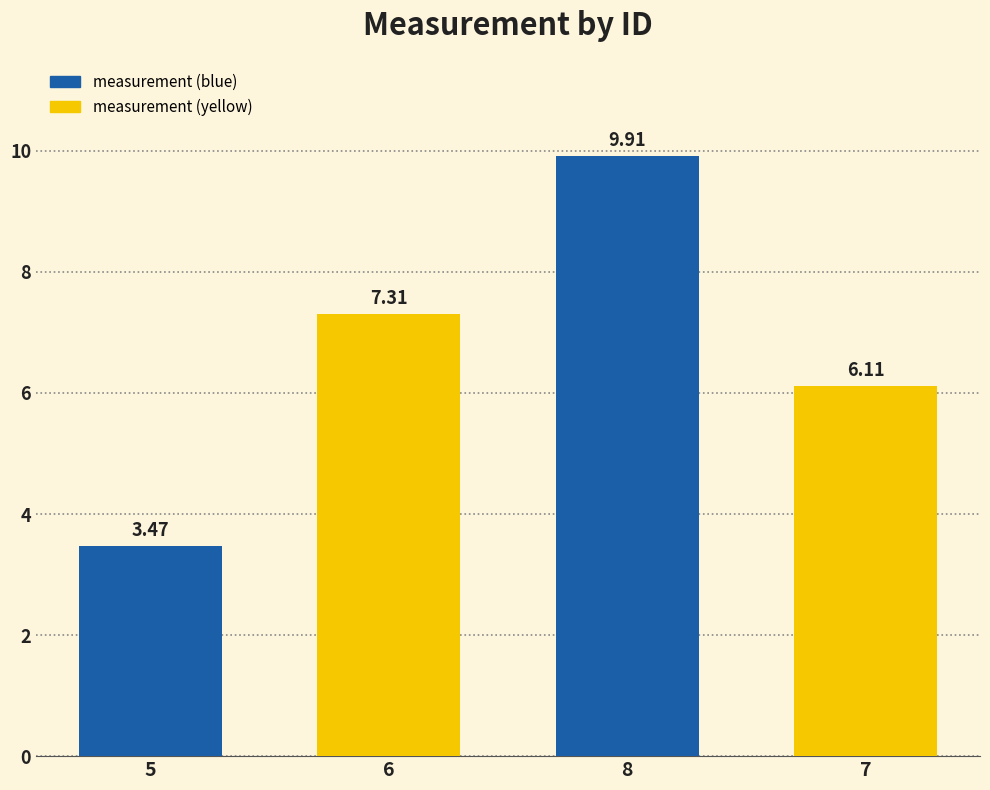

Between 8 and 6, which is larger?

8